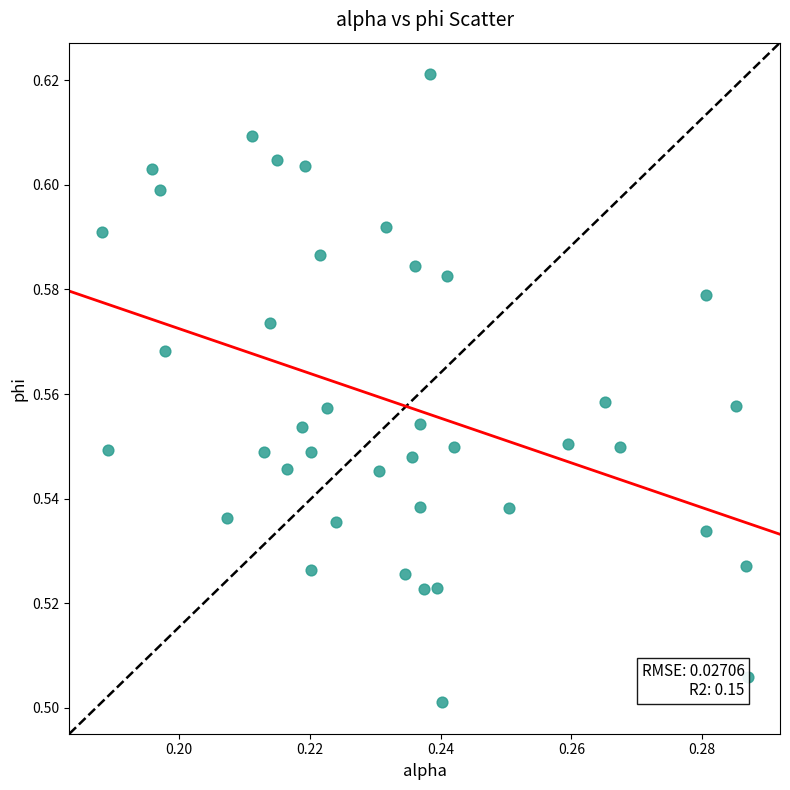

How many points are shown in the scatter plot?

40